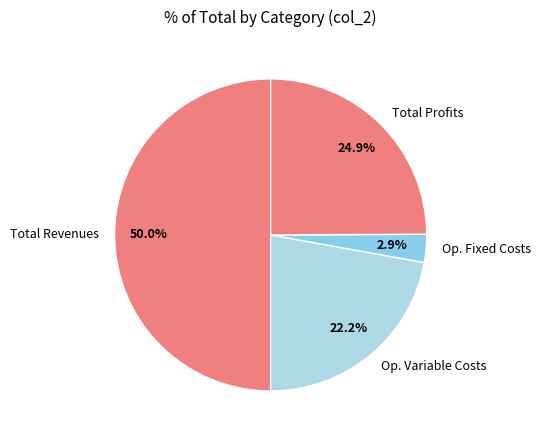

Does Op. Fixed Costs represent more than half of the total?

No